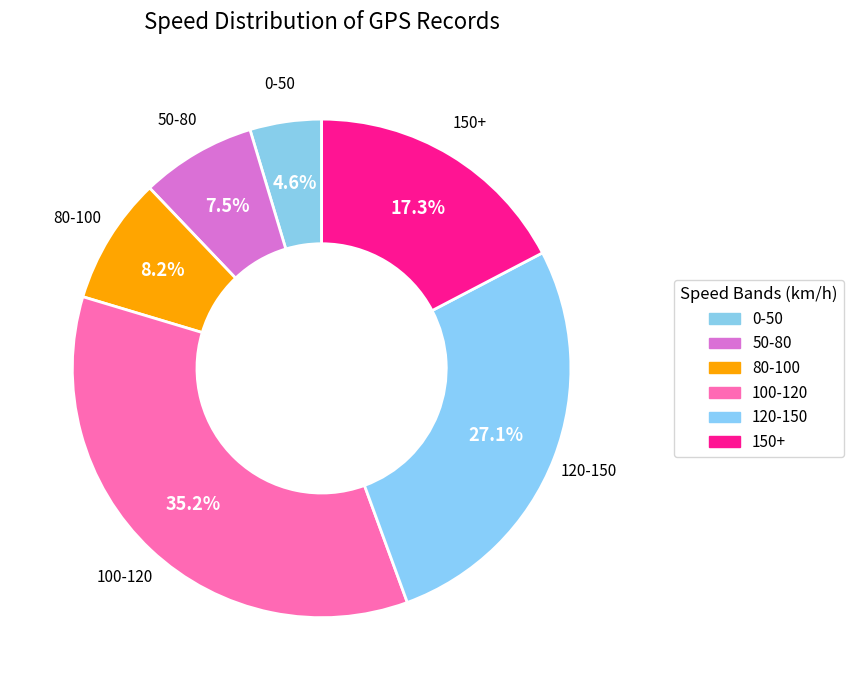

Is it true that 100-120 is 30% of the pie?

False